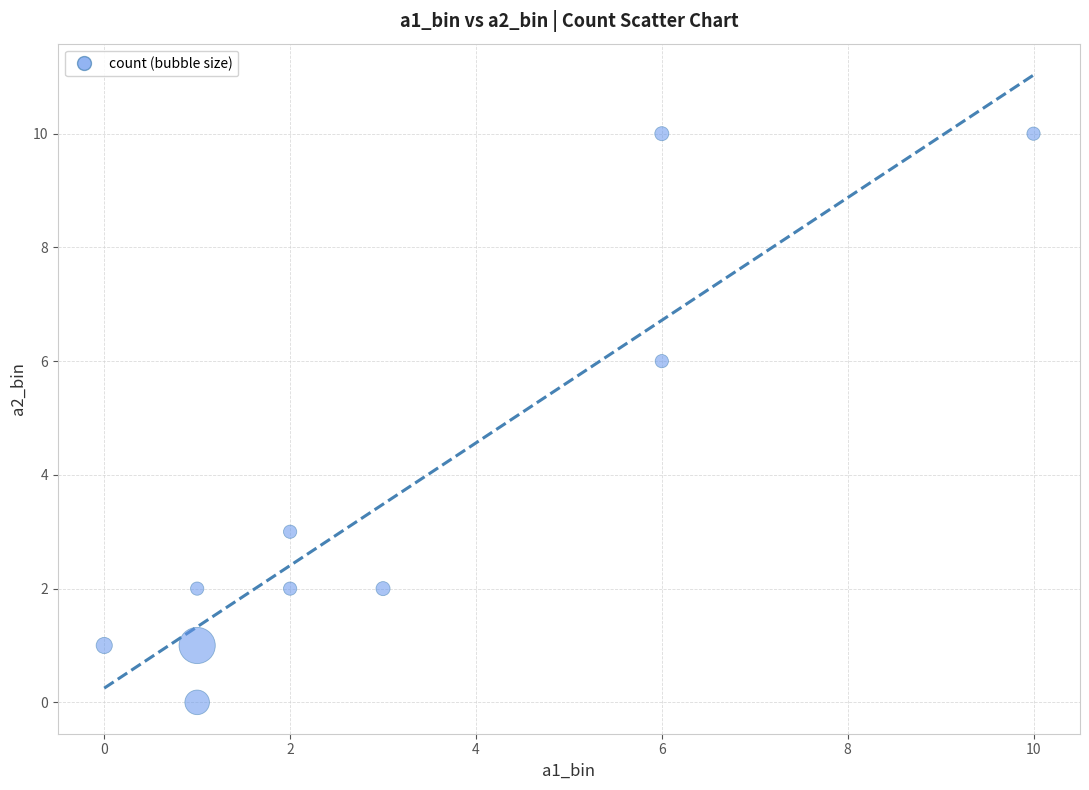

What is the range of Y values (max minus min)?

10